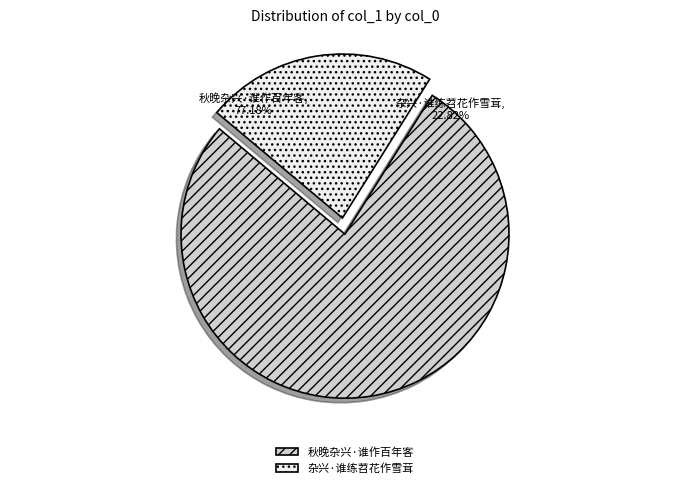

Rank the categories by value from highest to lowest.

秋晚杂兴·谁作百年客, 杂兴·谁练苕花作雪茸